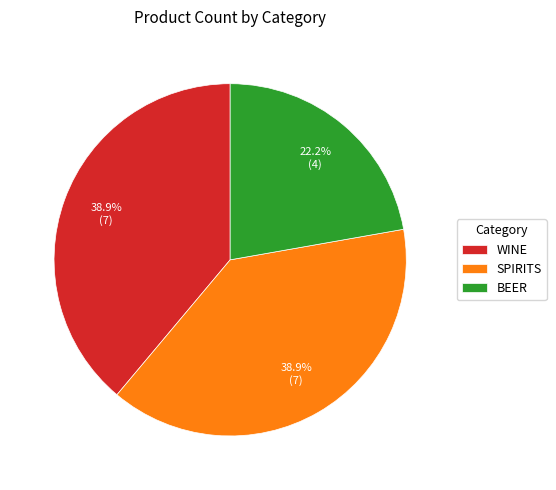

Which category has the smallest portion of the pie?

BEER